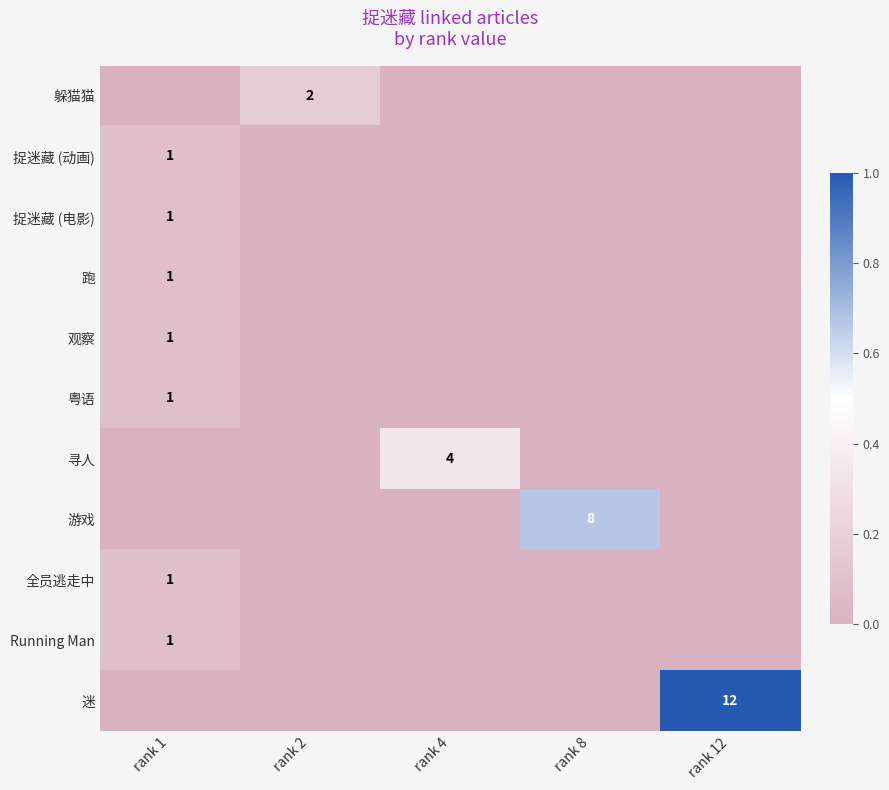

The 寻人 series shows 4 at rank 4. True or false?

True